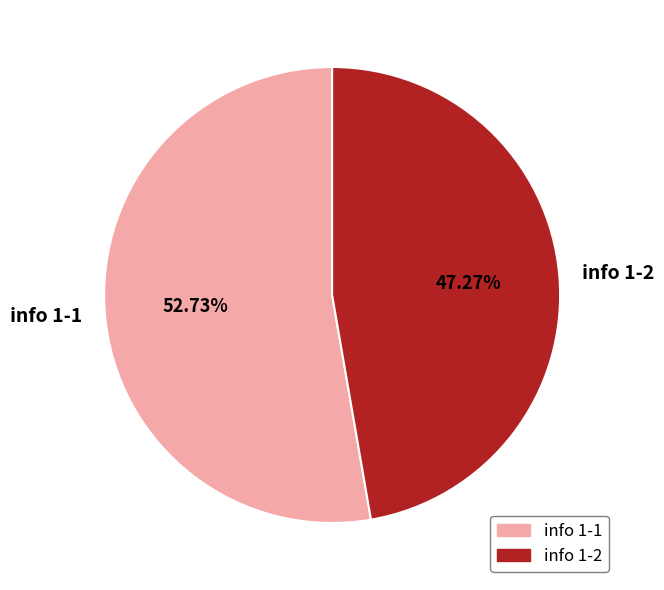

To the nearest percent, what percentage of the pie is info 1-1?

53%